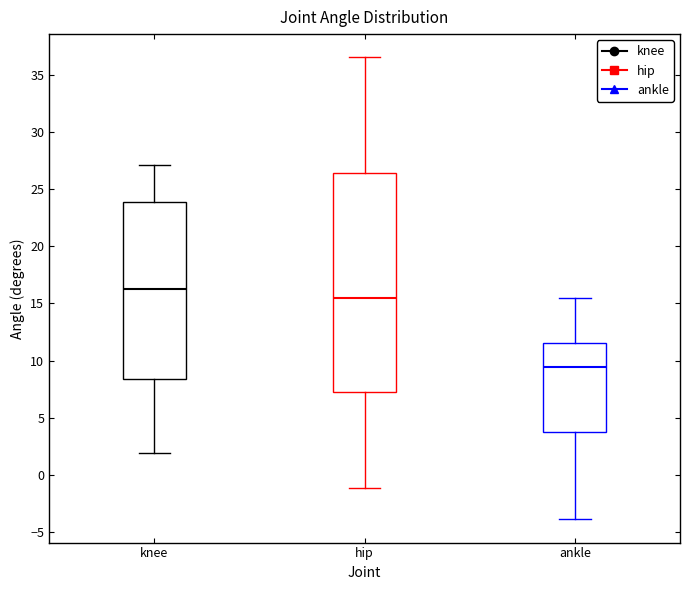

Where does the upper whisker of the box for ankle end on the y-axis? The values are not printed on the chart, so give them approximately, as read against the axis.

15.5